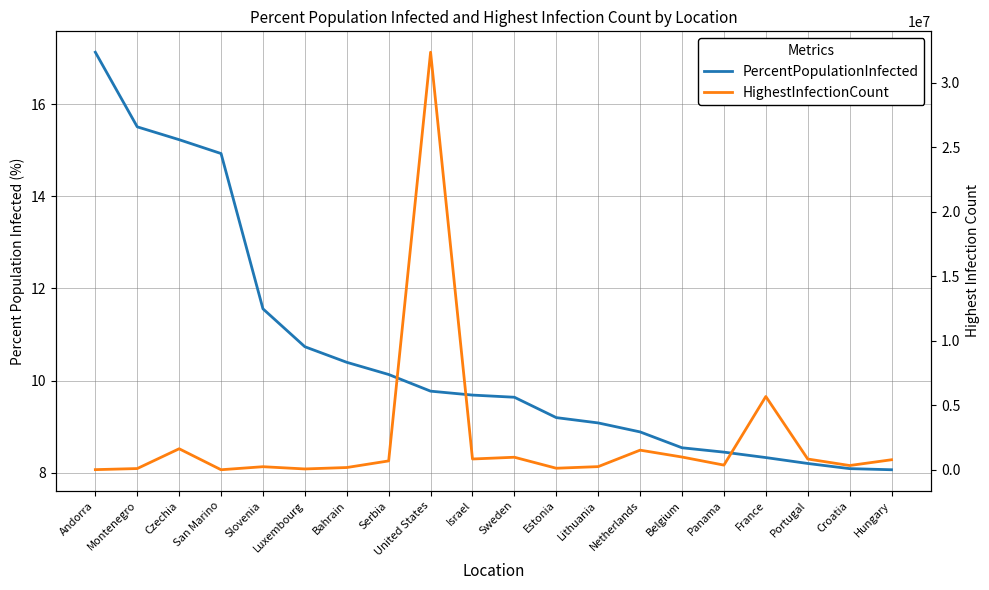

True or false: HighestInfectionCount has a value of 97389.0 at Montenegro.

True